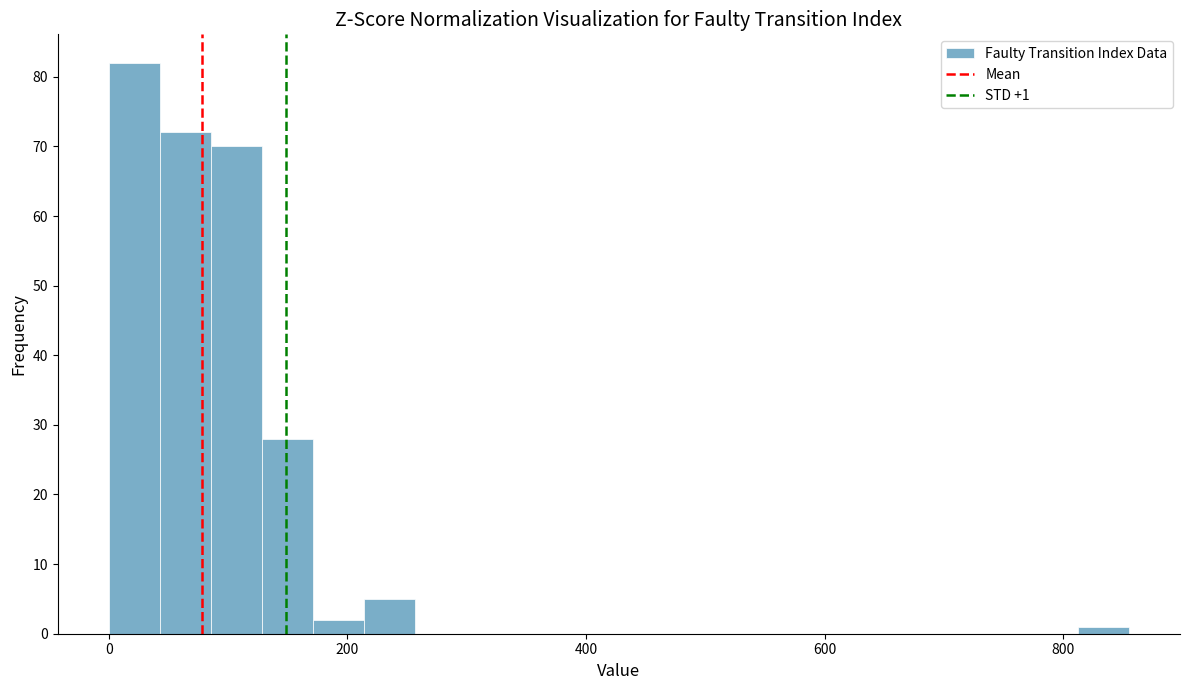

Around what value on the x-axis is the tallest bar? Give the approximate position of its centre, as read against the axis.

20